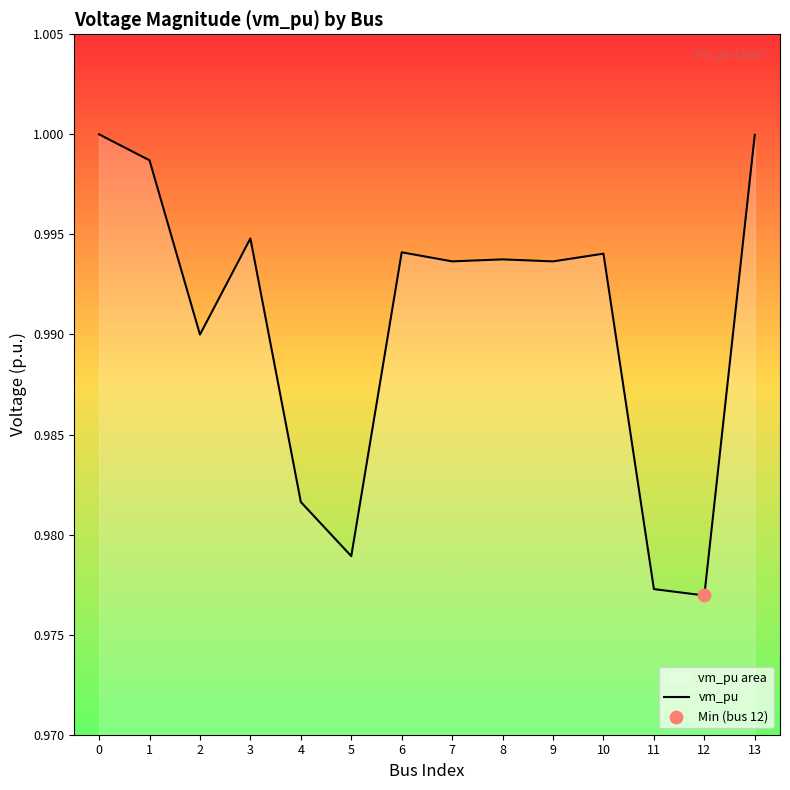

Between 2 and 3, which is larger?

3